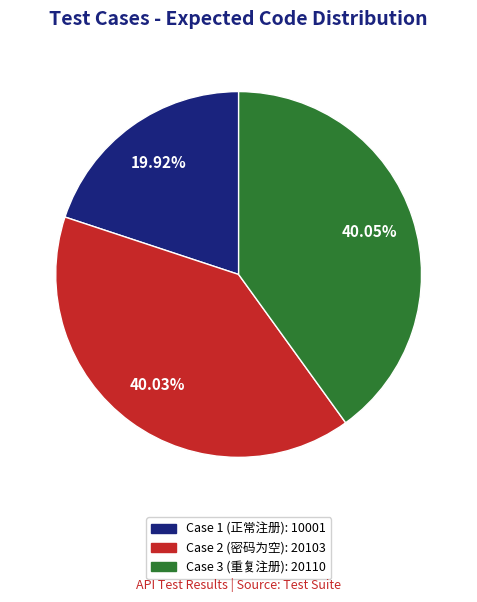

To the nearest percent, what portion does Case 2 (密码为空) represent?

40%